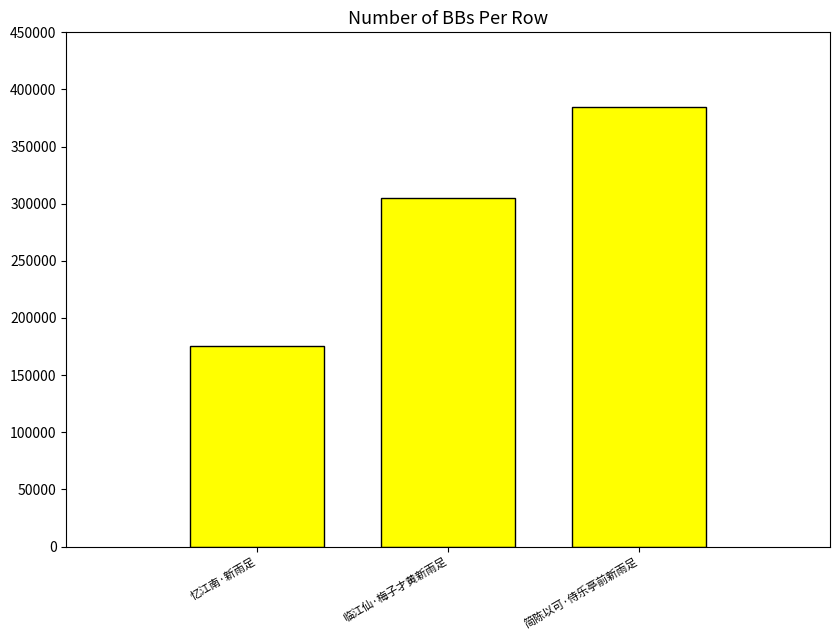

Reading left to right, extract all data points from this chart.

175642	304989	384428